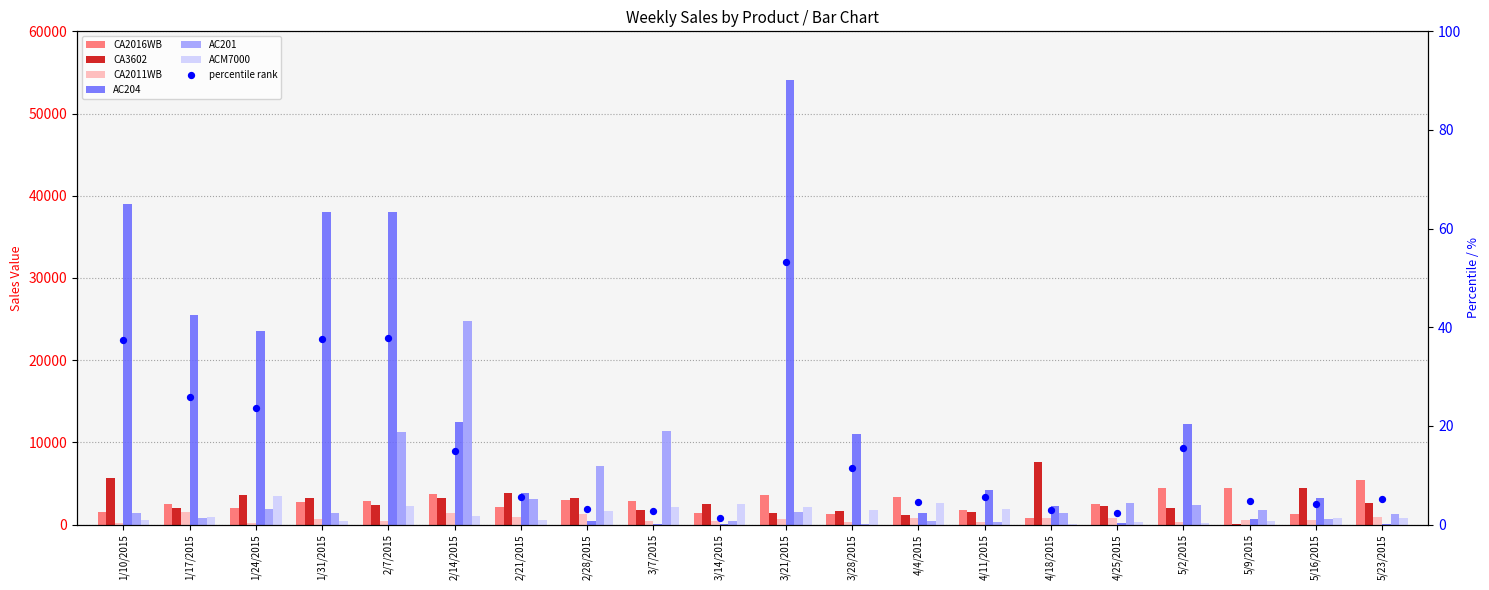

What are all the series names shown in the legend?

CA2016WB, CA3602, CA2011WB, AC204, AC201, ACM7000